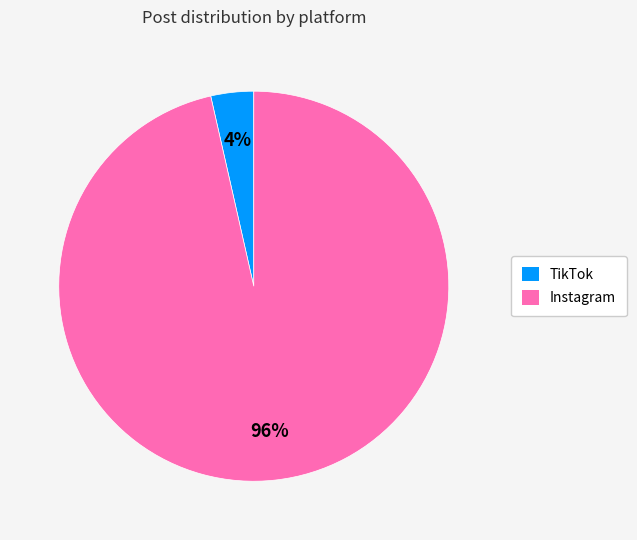

Between Instagram and TikTok, which is larger?

Instagram